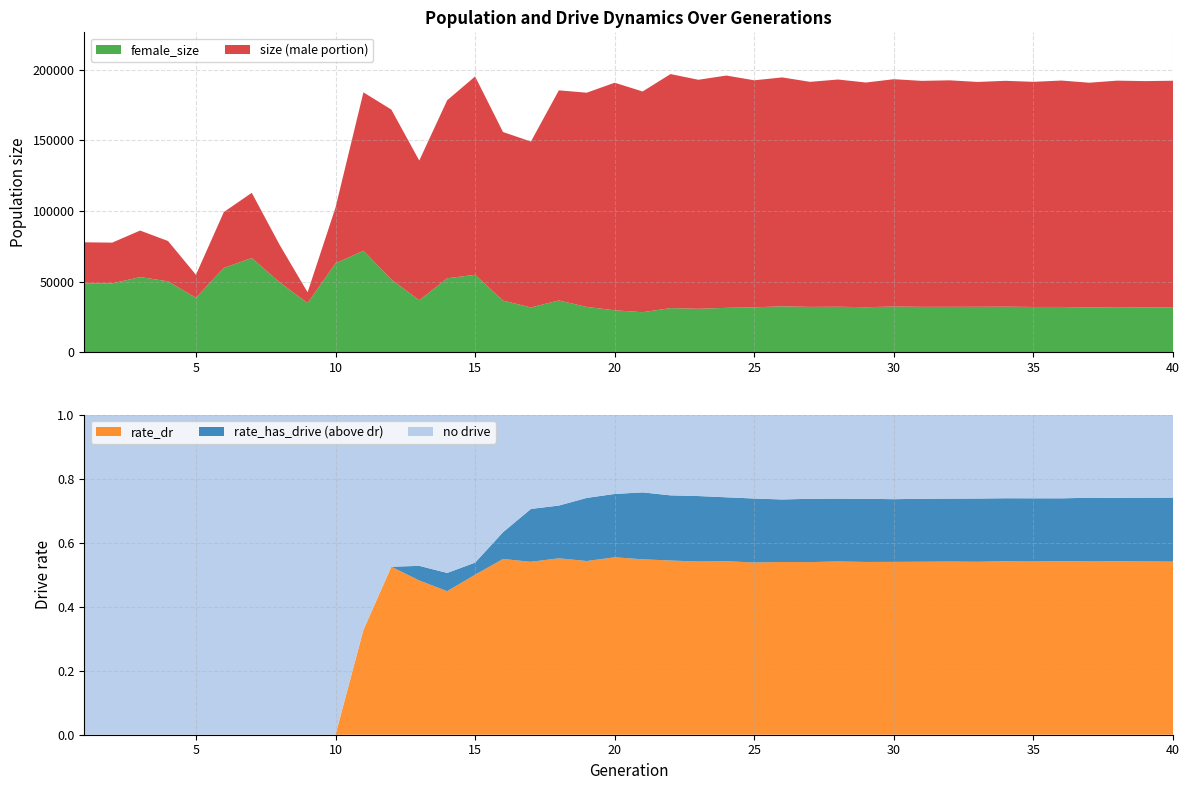

Reading left to right, extract all data points from this chart.

size: 77904.0	77668.0	86218.0	78811.0	54911.0	99324.0	112940.0	76022.0	42480.0	102514.0	184087.0	171883.0	135781.0	178488.0	195342.0	155995.0	149259.0	185506.0	183839.0	190912.0	184708.0	197031.0	192993.0	195988.0	192612.0	194672.0	191522.0	193178.0	191042.0	193403.0	192221.0	192608.0	191453.0	192259.0	191531.0	192446.0	190906.0	192376.0	192045.0	192316.0
female_size: 48821.0	48817.0	53266.0	50268.0	38589.0	59765.0	66800.0	49523.0	34862.0	63030.0	71883.0	51574.0	36822.0	52403.0	54886.0	36620.0	31776.0	36716.0	32121.0	29733.0	28407.0	31277.0	30821.0	31477.0	31864.0	32545.0	32157.0	32267.0	31924.0	32406.0	32184.0	32208.0	32238.0	32317.0	32108.0	32108.0	31722.0	31963.0	31779.0	31892.0
rate_has_drive: 0.0	0.0	0.0	0.0	0.0	0.0	0.0	0.0	0.0	0.0	0.3	0.5	0.5	0.5	0.5	0.6	0.7	0.7	0.7	0.8	0.8	0.7	0.7	0.7	0.7	0.7	0.7	0.7	0.7	0.7	0.7	0.7	0.7	0.7	0.7	0.7	0.7	0.7	0.7	0.7
rate_dr: 0.0	0.0	0.0	0.0	0.0	0.0	0.0	0.0	0.0	0.0	0.3	0.5	0.5	0.4	0.5	0.5	0.5	0.6	0.5	0.6	0.5	0.5	0.5	0.5	0.5	0.5	0.5	0.5	0.5	0.5	0.5	0.5	0.5	0.5	0.5	0.5	0.5	0.5	0.5	0.5